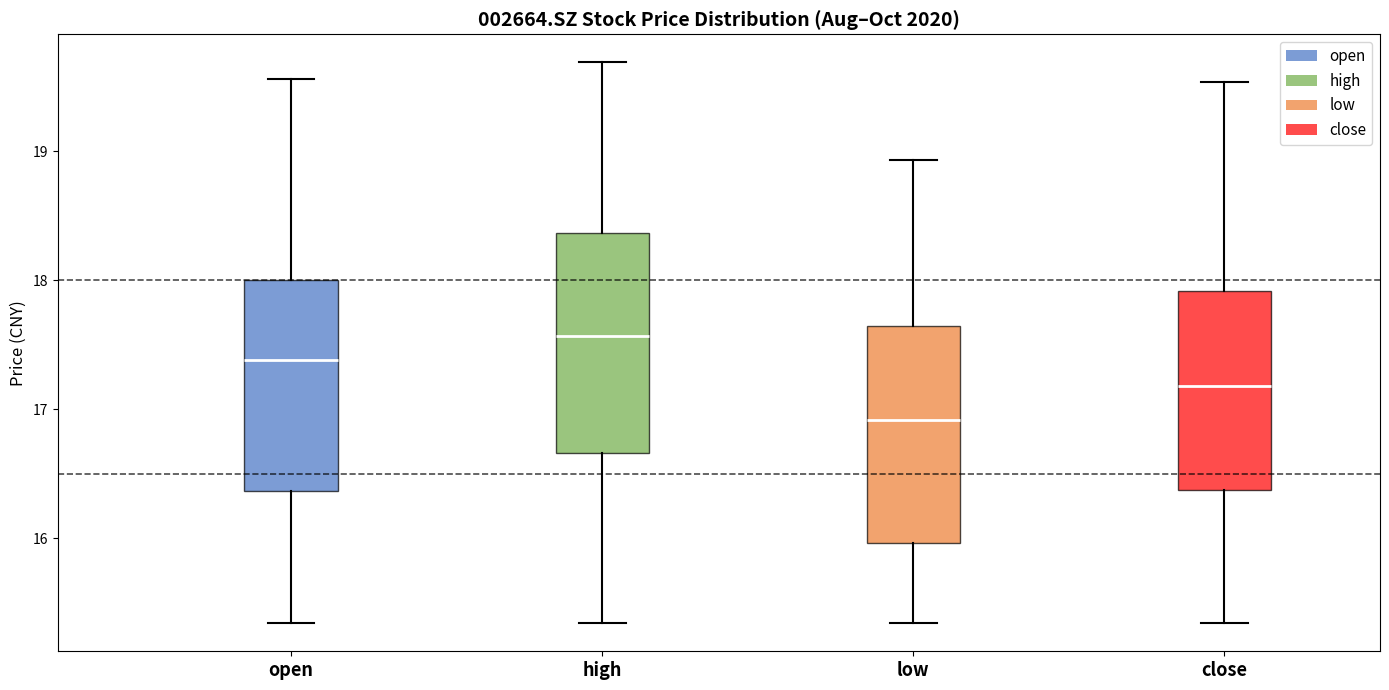

Where does the upper whisker of the box for low end on the y-axis? The values are not printed on the chart, so give them approximately, as read against the axis.

18.9